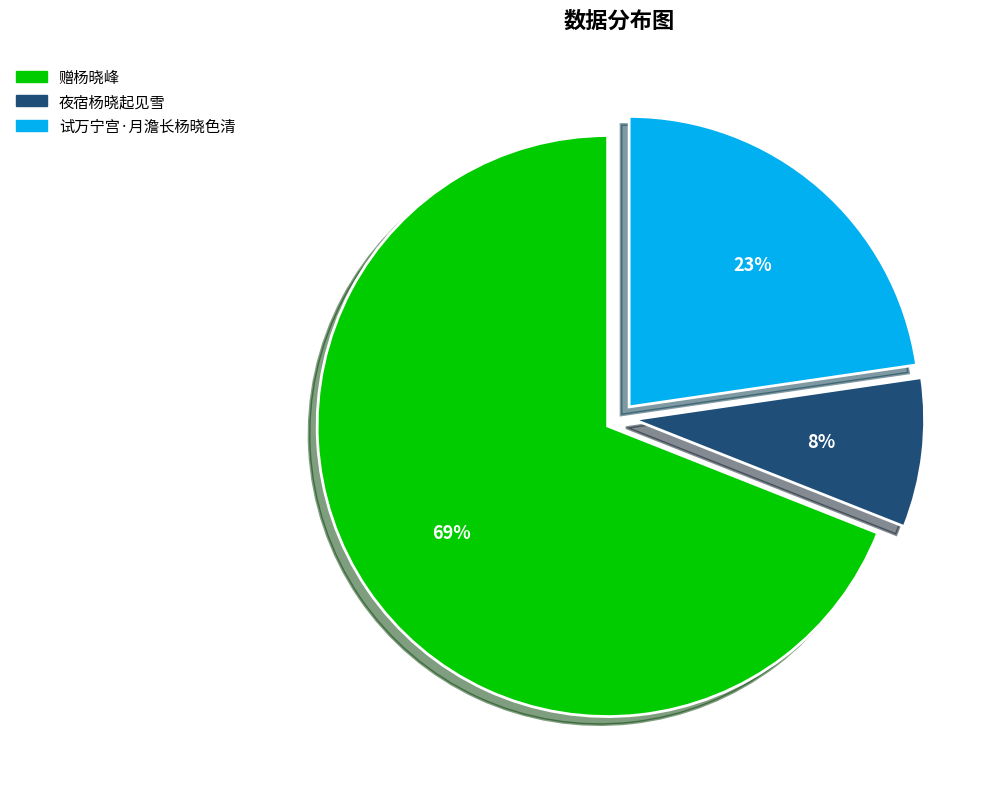

Rank the categories by value from highest to lowest.

赠杨晓峰, 试万宁宫·月澹长杨晓色清, 夜宿杨晓起见雪